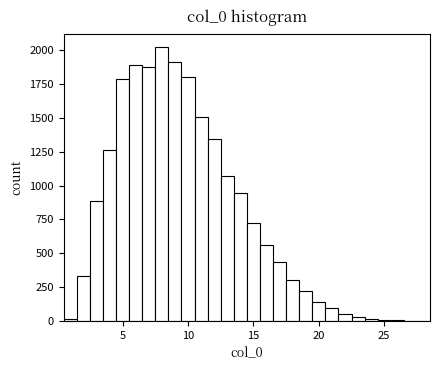

Read against the x-axis, roughly where is the centre of the tallest bar?

8.0